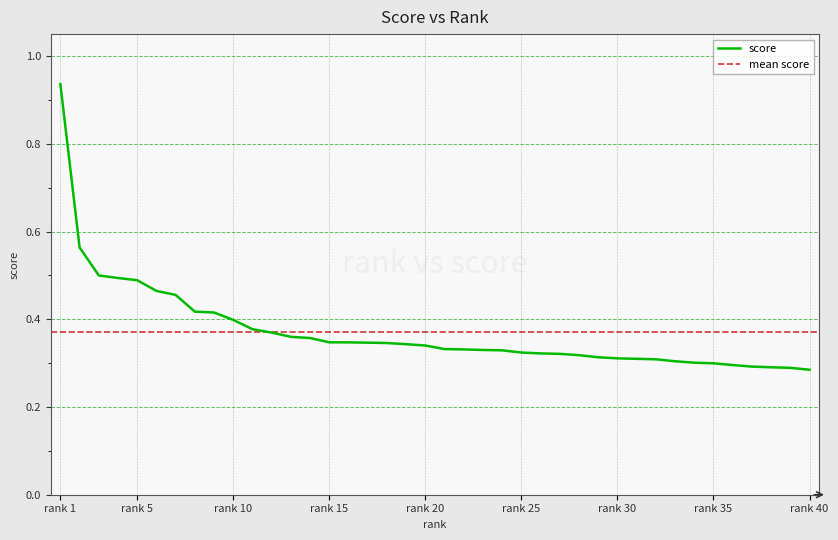

Which has a higher value, 26 or 19?

19